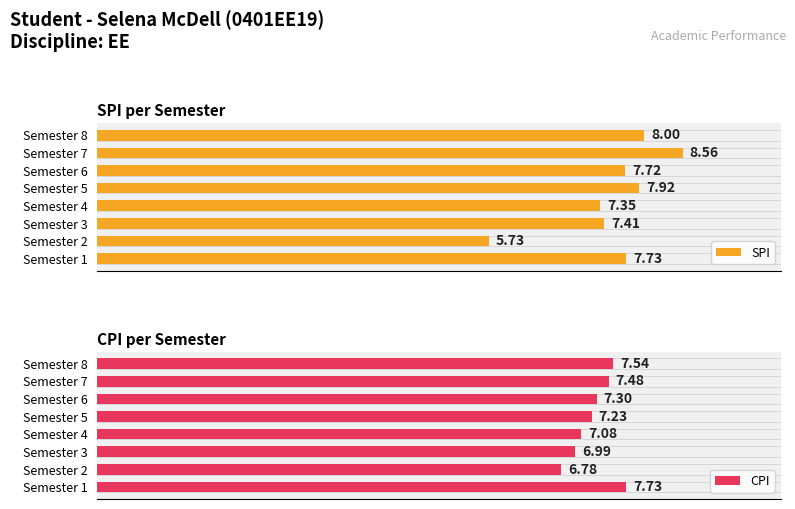

What is the value of the SPI bar at the 8th from the left?

8.0